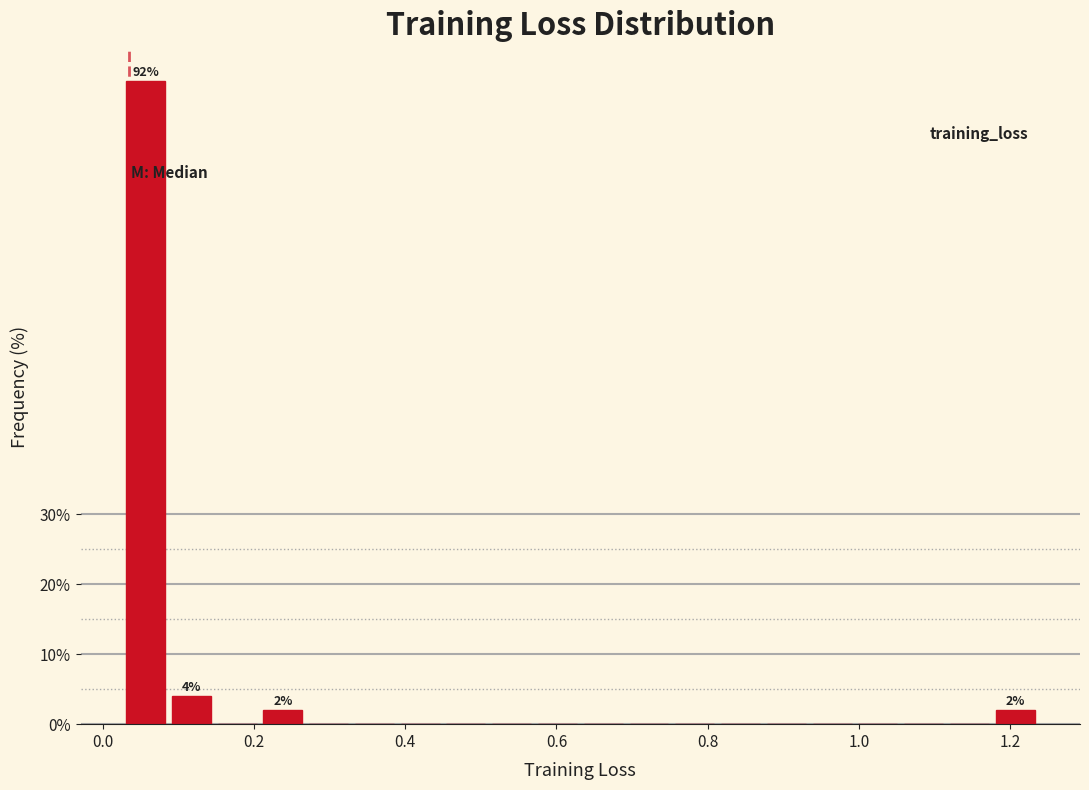

Read against the x-axis, roughly where is the centre of the tallest bar?

0.06